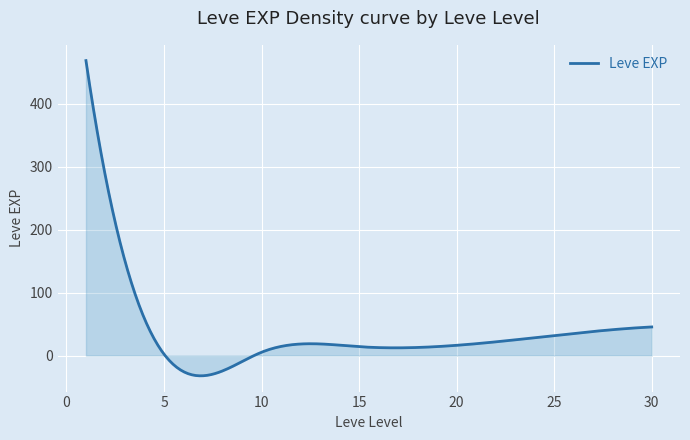

What is the difference between the maximum and minimum values?

500.6